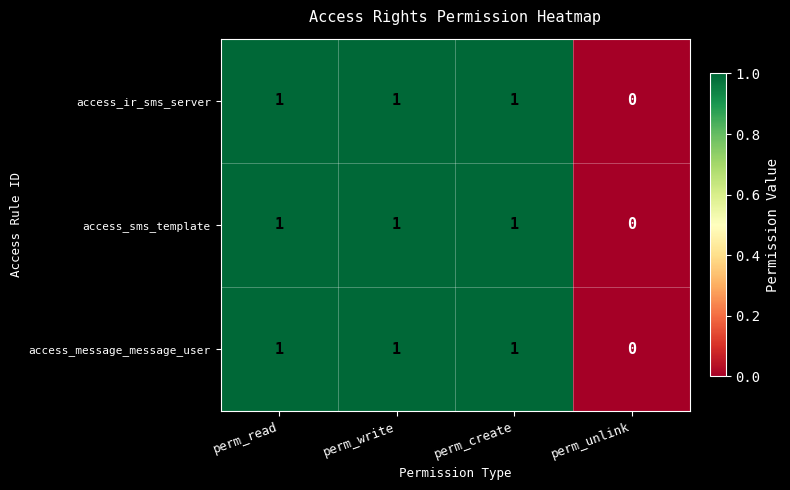

What is the total value across all series at perm_read?

3